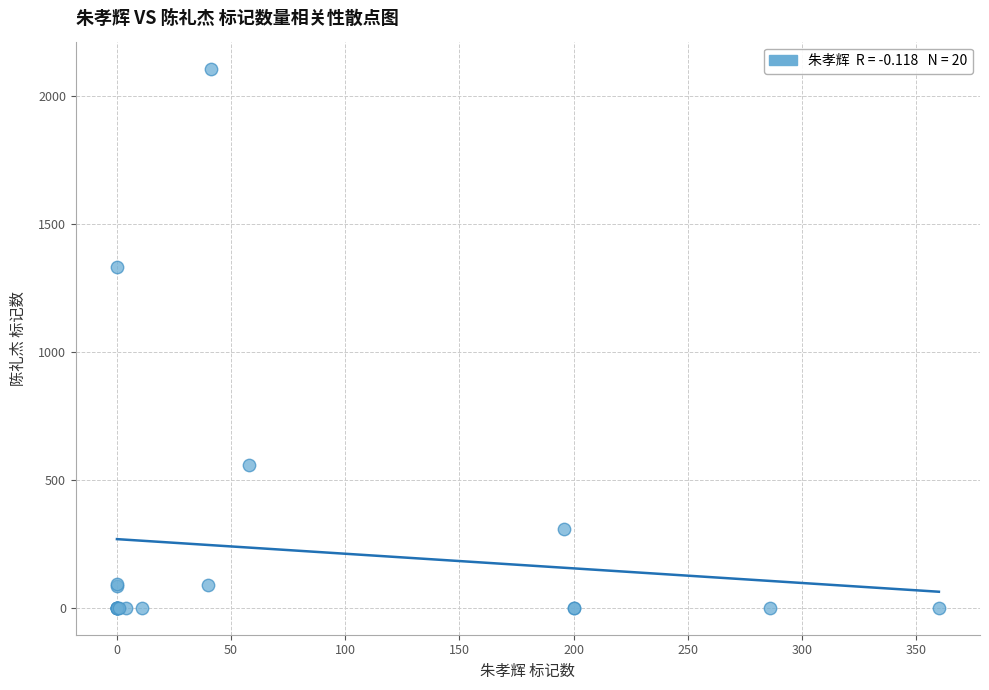

What Y value in the scatter plot is closest to 1053?

1330